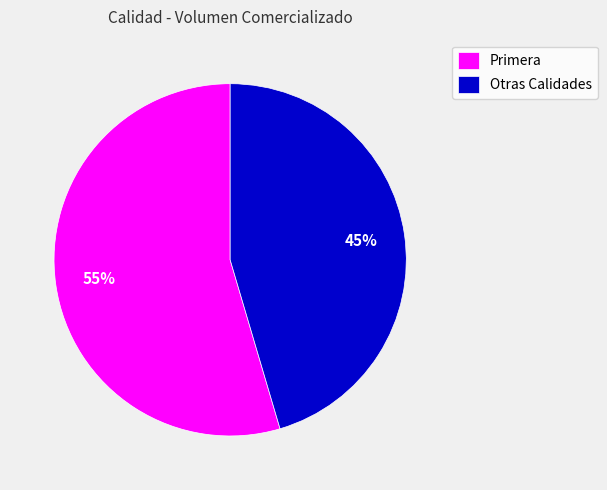

Is there any slice that represents more than half of the pie?

Yes